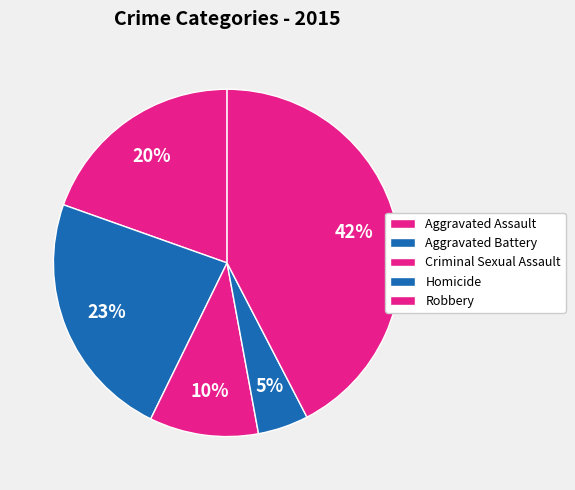

How many segments does this pie chart have?

5